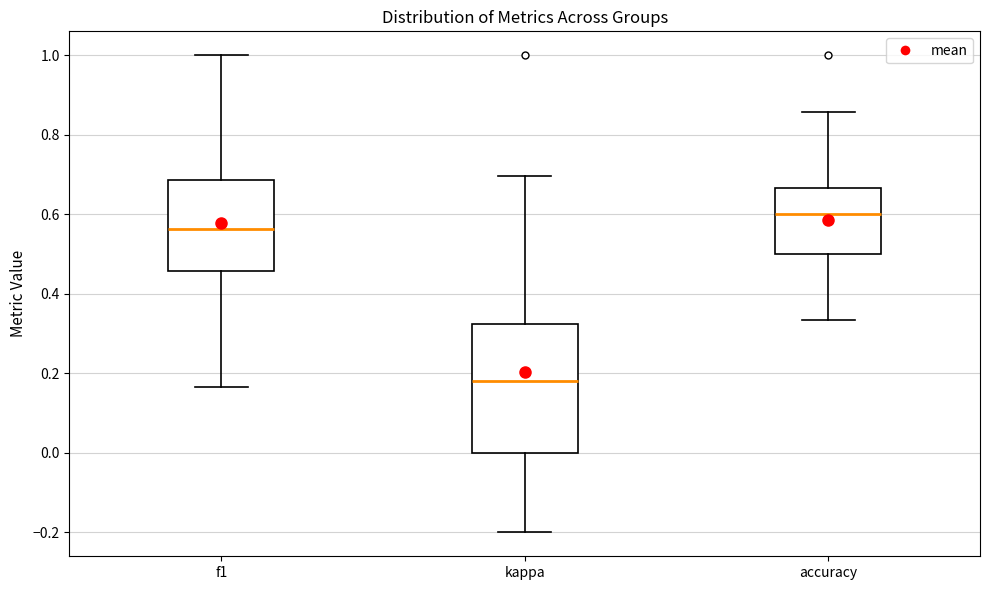

Reading left to right, read every box against the y-axis: the position of its median line, the range the box covers, and the ends of its whiskers. The values are not printed on the chart, so give them approximately, as read against the axis.

f1: median 0.56, box 0.46 to 0.68, whiskers 0.16 to 1.00
kappa: median 0.18, box 0.00 to 0.32, whiskers -0.20 to 0.70
accuracy: median 0.60, box 0.50 to 0.66, whiskers 0.34 to 0.86